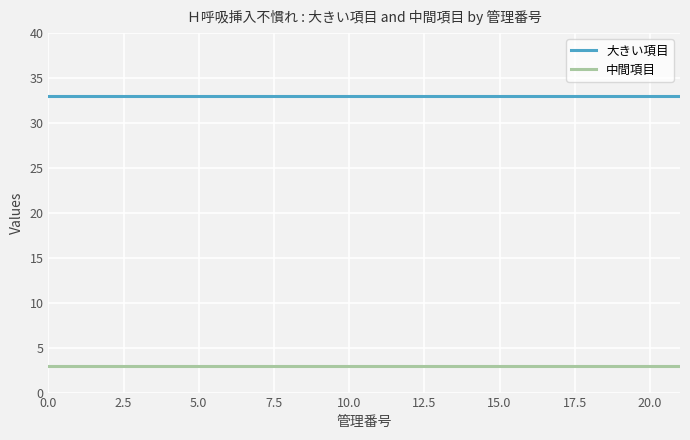

What are all the series names shown in the legend?

大きい項目, 中間項目